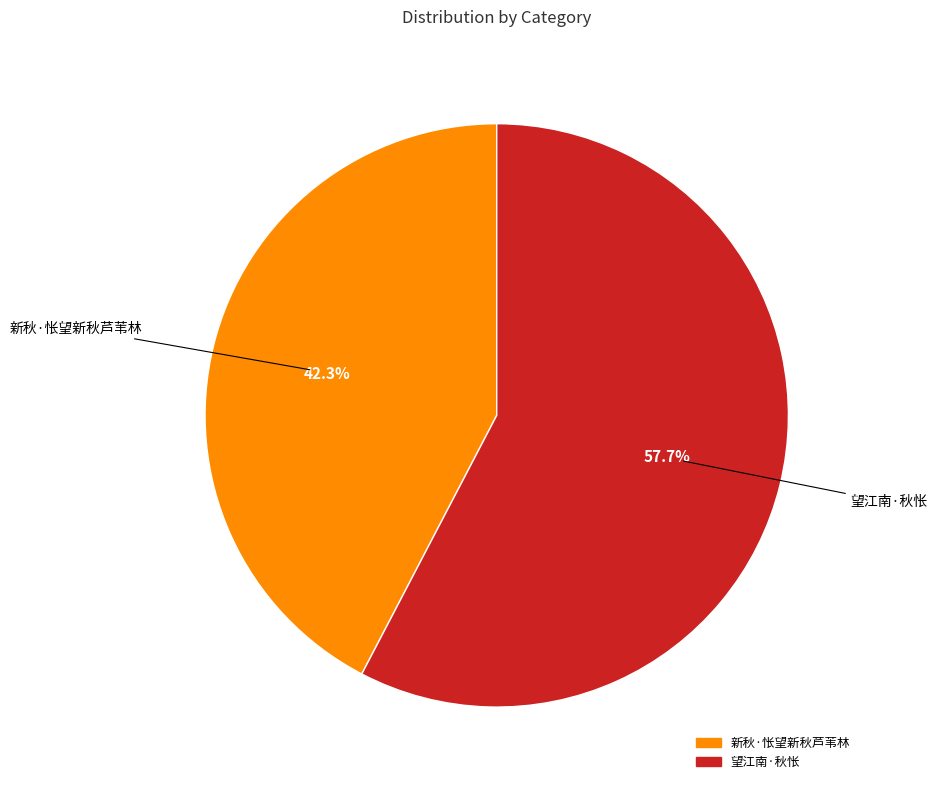

The 望江南·秋怅 slice represents 46% of the pie. True or false?

False